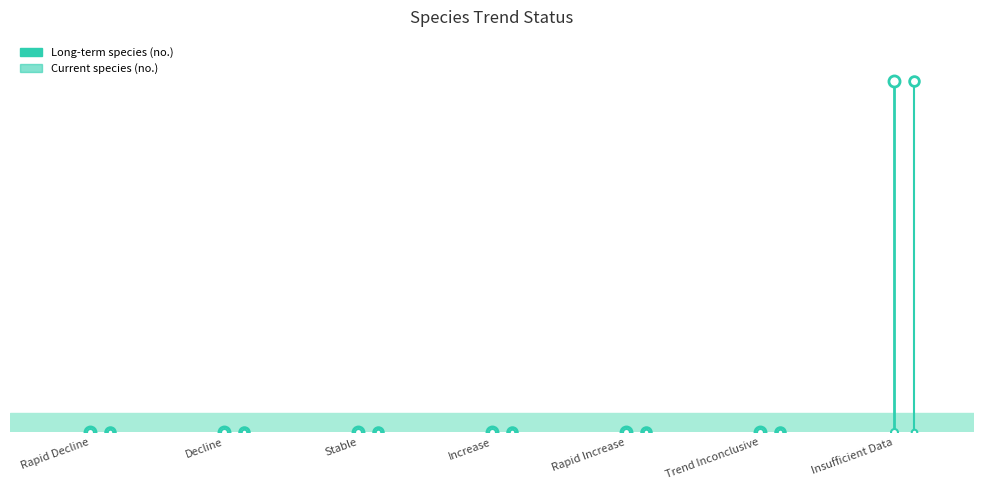

True or false: Long-term species (no.) and Current species (no.) intersect in this chart.

False